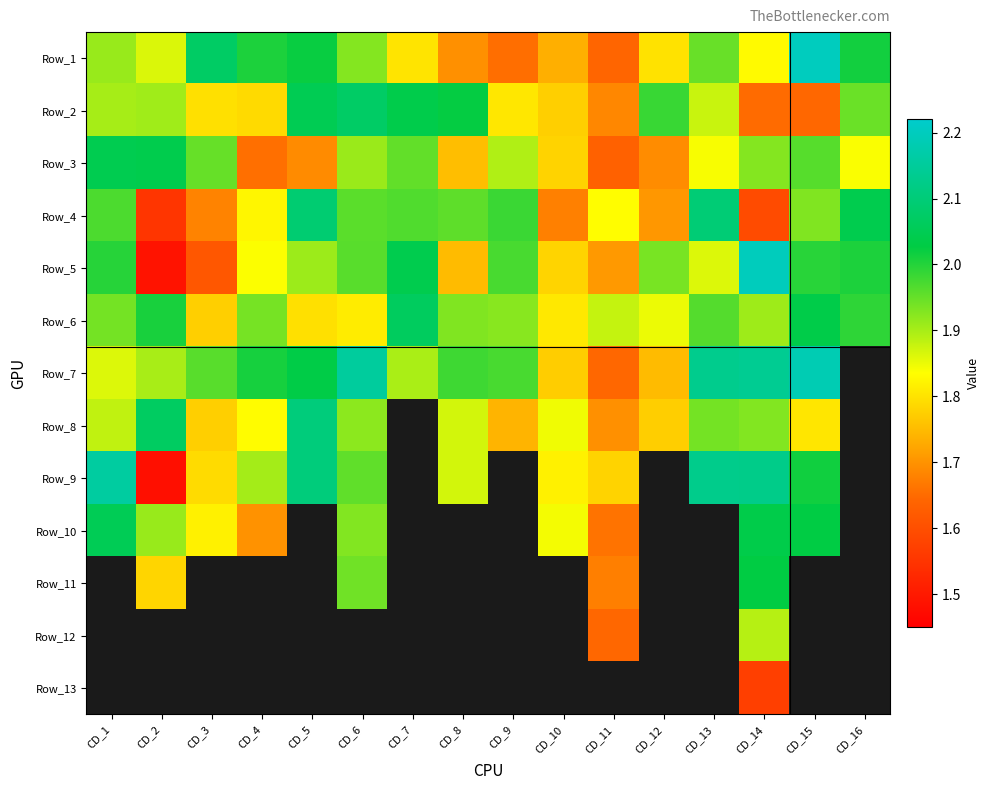

Reading left to right, extract all data points from this chart.

Row_1: CD_1=1.9	CD_2=1.9	CD_3=2.1	CD_4=2.0	CD_5=2.0	CD_6=1.9	CD_7=1.8	CD_8=1.7	CD_9=1.7	CD_10=1.7	CD_11=1.6	CD_12=1.8	CD_13=1.9	CD_14=1.8	CD_15=2.2	CD_16=2.0
Row_2: CD_1=1.9	CD_2=1.9	CD_3=1.8	CD_4=1.8	CD_5=2.0	CD_6=2.1	CD_7=2.0	CD_8=2.0	CD_9=1.8	CD_10=1.8	CD_11=1.7	CD_12=2.0	CD_13=1.9	CD_14=1.6	CD_15=1.6	CD_16=1.9
Row_3: CD_1=2.0	CD_2=2.0	CD_3=1.9	CD_4=1.7	CD_5=1.7	CD_6=1.9	CD_7=2.0	CD_8=1.8	CD_9=1.9	CD_10=1.8	CD_11=1.6	CD_12=1.7	CD_13=1.8	CD_14=1.9	CD_15=2.0	CD_16=1.8
Row_4: CD_1=2.0	CD_2=1.6	CD_3=1.7	CD_4=1.8	CD_5=2.1	CD_6=2.0	CD_7=2.0	CD_8=2.0	CD_9=2.0	CD_10=1.7	CD_11=1.8	CD_12=1.7	CD_13=2.1	CD_14=1.6	CD_15=1.9	CD_16=2.0
Row_5: CD_1=2.0	CD_2=1.5	CD_3=1.6	CD_4=1.8	CD_5=1.9	CD_6=2.0	CD_7=2.0	CD_8=1.7	CD_9=2.0	CD_10=1.8	CD_11=1.7	CD_12=1.9	CD_13=1.9	CD_14=2.2	CD_15=2.0	CD_16=2.0
Row_6: CD_1=1.9	CD_2=2.0	CD_3=1.8	CD_4=1.9	CD_5=1.8	CD_6=1.8	CD_7=2.1	CD_8=1.9	CD_9=1.9	CD_10=1.8	CD_11=1.9	CD_12=1.8	CD_13=2.0	CD_14=1.9	CD_15=2.0	CD_16=2.0
Row_7: CD_1=1.9	CD_2=1.9	CD_3=2.0	CD_4=2.0	CD_5=2.0	CD_6=2.2	CD_7=1.9	CD_8=2.0	CD_9=2.0	CD_10=1.8	CD_11=1.6	CD_12=1.8	CD_13=2.1	CD_14=2.1	CD_15=2.2	CD_16=0.0
Row_8: CD_1=1.9	CD_2=2.1	CD_3=1.8	CD_4=1.8	CD_5=2.1	CD_6=1.9	CD_7=0.0	CD_8=1.9	CD_9=1.7	CD_10=1.8	CD_11=1.7	CD_12=1.8	CD_13=1.9	CD_14=1.9	CD_15=1.8	CD_16=0.0
Row_9: CD_1=2.2	CD_2=1.5	CD_3=1.8	CD_4=1.9	CD_5=2.1	CD_6=2.0	CD_7=0.0	CD_8=1.9	CD_9=0.0	CD_10=1.8	CD_11=1.8	CD_12=0.0	CD_13=2.1	CD_14=2.1	CD_15=2.0	CD_16=0.0
Row_10: CD_1=2.1	CD_2=1.9	CD_3=1.8	CD_4=1.7	CD_5=0.0	CD_6=1.9	CD_7=0.0	CD_8=0.0	CD_9=0.0	CD_10=1.8	CD_11=1.7	CD_12=0.0	CD_13=0.0	CD_14=2.0	CD_15=2.0	CD_16=0.0
Row_11: CD_1=0.0	CD_2=1.8	CD_3=0.0	CD_4=0.0	CD_5=0.0	CD_6=1.9	CD_7=0.0	CD_8=0.0	CD_9=0.0	CD_10=0.0	CD_11=1.7	CD_12=0.0	CD_13=0.0	CD_14=2.0	CD_15=0.0	CD_16=0.0
Row_12: CD_1=0.0	CD_2=0.0	CD_3=0.0	CD_4=0.0	CD_5=0.0	CD_6=0.0	CD_7=0.0	CD_8=0.0	CD_9=0.0	CD_10=0.0	CD_11=1.6	CD_12=0.0	CD_13=0.0	CD_14=1.9	CD_15=0.0	CD_16=0.0
Row_13: CD_1=0.0	CD_2=0.0	CD_3=0.0	CD_4=0.0	CD_5=0.0	CD_6=0.0	CD_7=0.0	CD_8=0.0	CD_9=0.0	CD_10=0.0	CD_11=0.0	CD_12=0.0	CD_13=0.0	CD_14=1.6	CD_15=0.0	CD_16=0.0